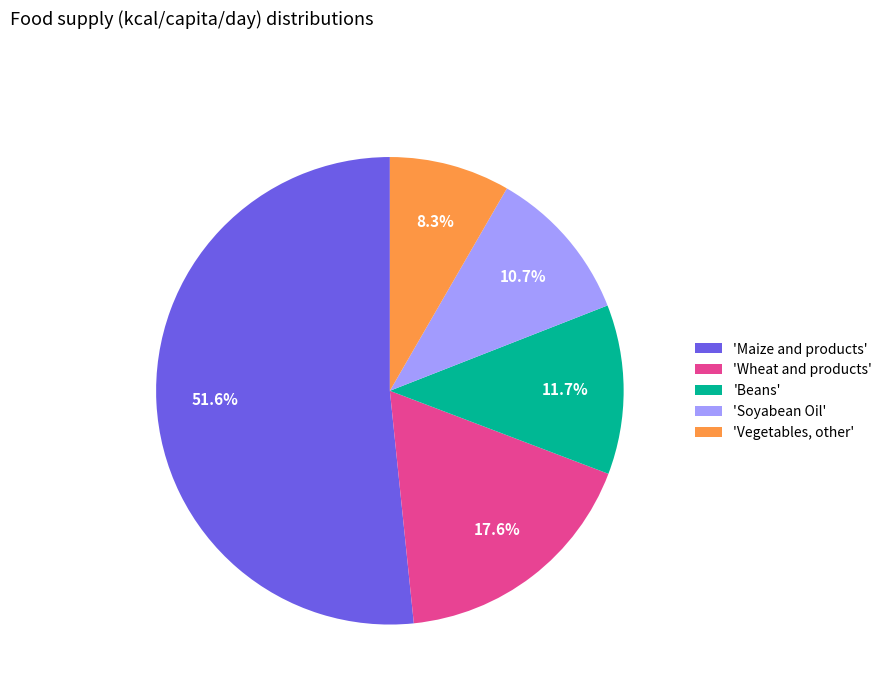

Does any single category account for the majority?

Yes